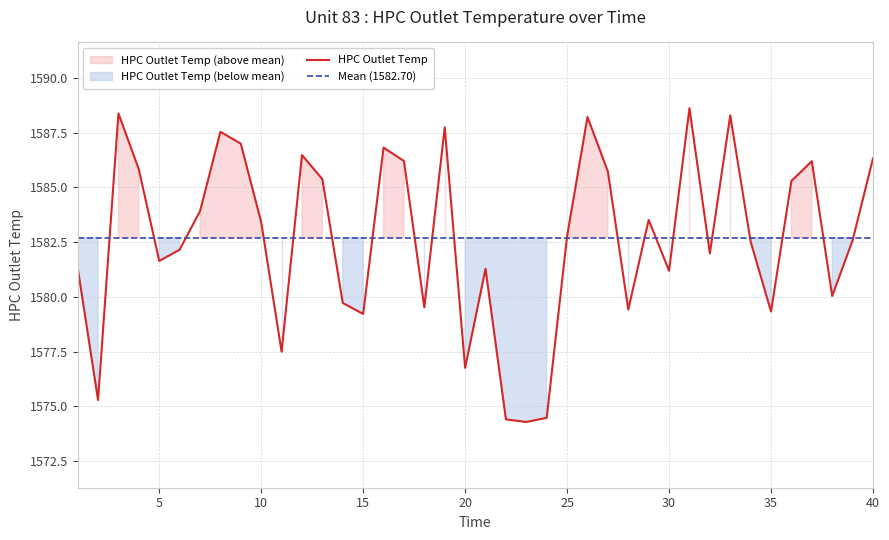

Which series ends up on top after the final intersection of Mean (1582.70) and HPC Outlet Temp?

HPC Outlet Temp